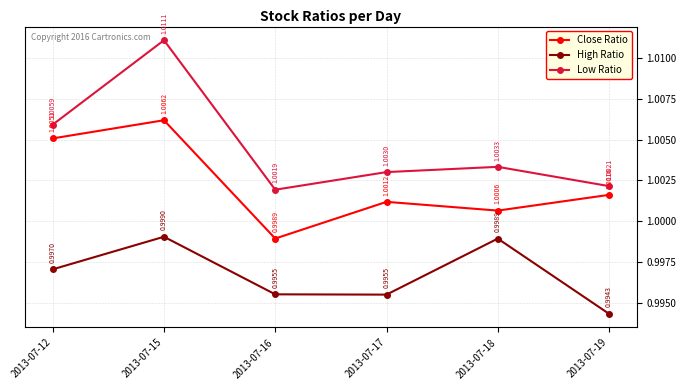

What is the total value across all series at 2013-07-15?

3.0